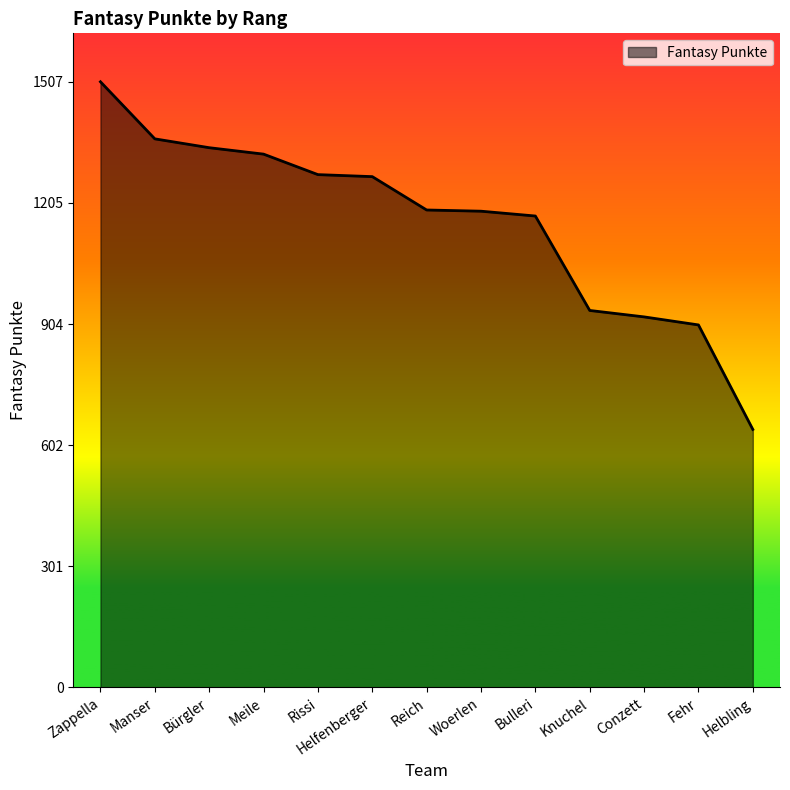

What is the change in value from Manser to Helfenberger?

-94